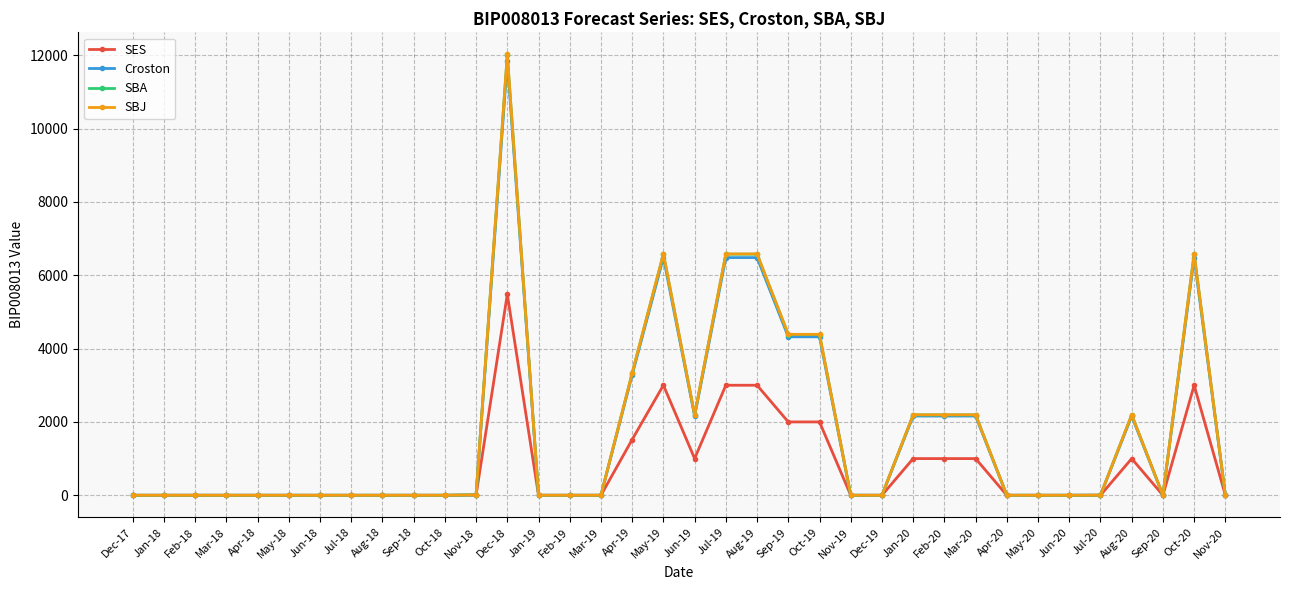

At which category is the sum across all series the highest?

Dec-18